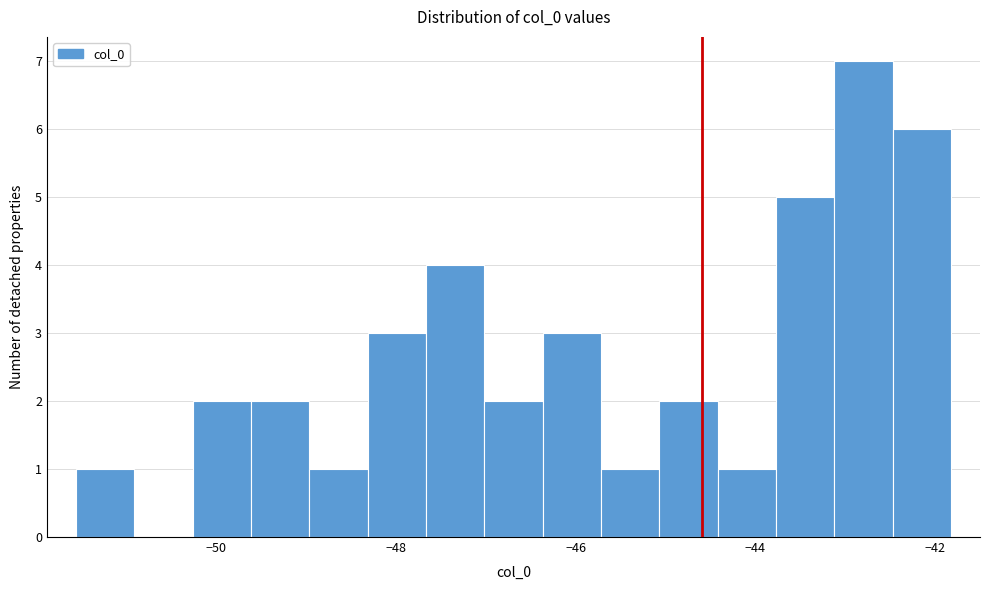

Around what value on the x-axis is the tallest bar? Give the approximate position of its centre, as read against the axis.

-42.8